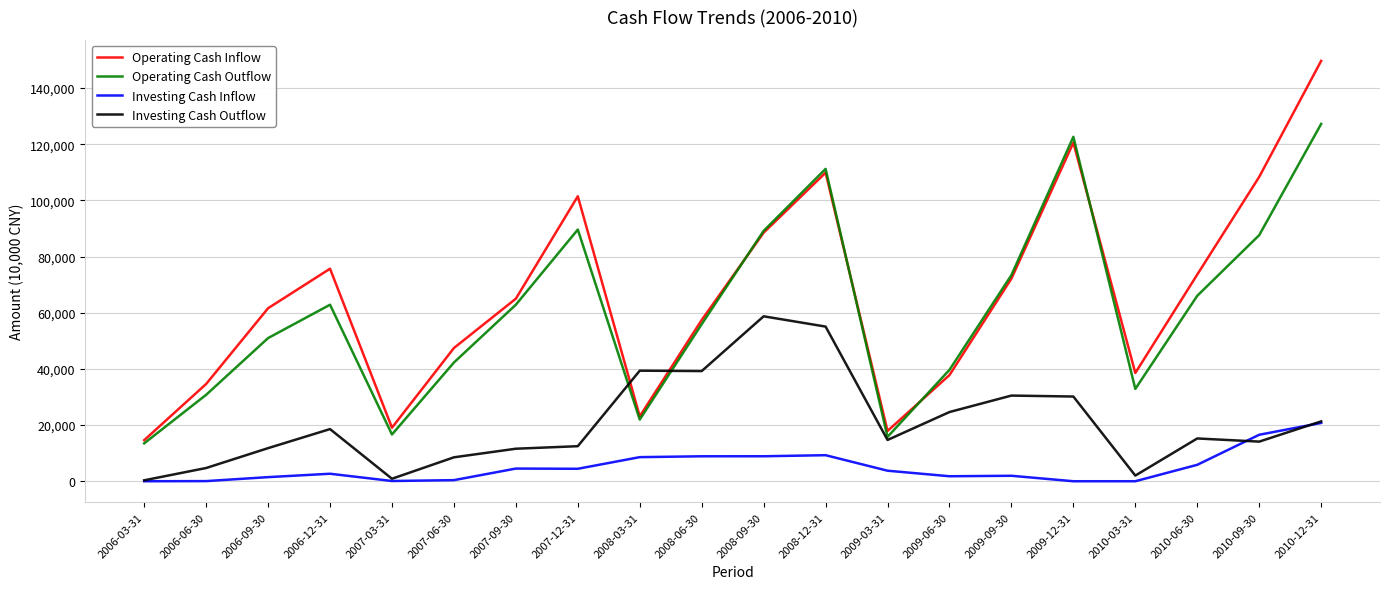

True or false: Investing Cash Inflow and Operating Cash Inflow intersect in this chart.

False